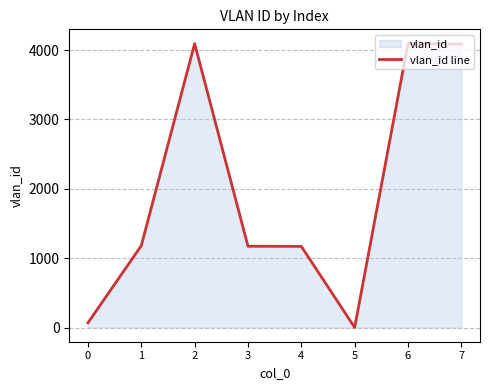

True or false: there are more than 2 points higher than both neighbors.

False